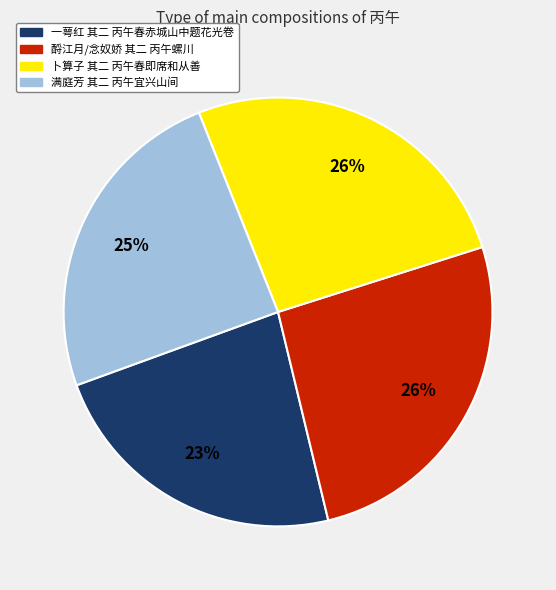

Count the number of slices in the pie.

4